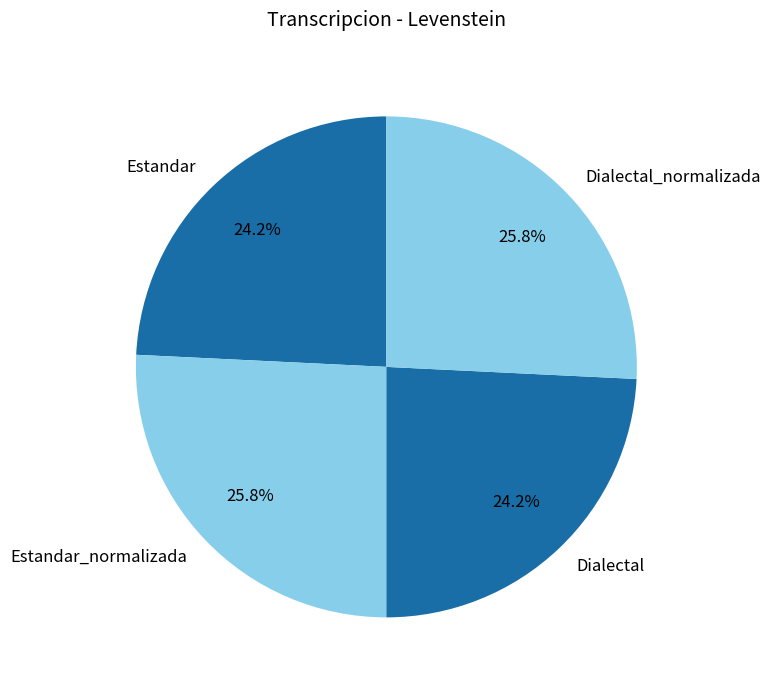

To the nearest percent, what is the difference between the largest and smallest slice percentages?

2%